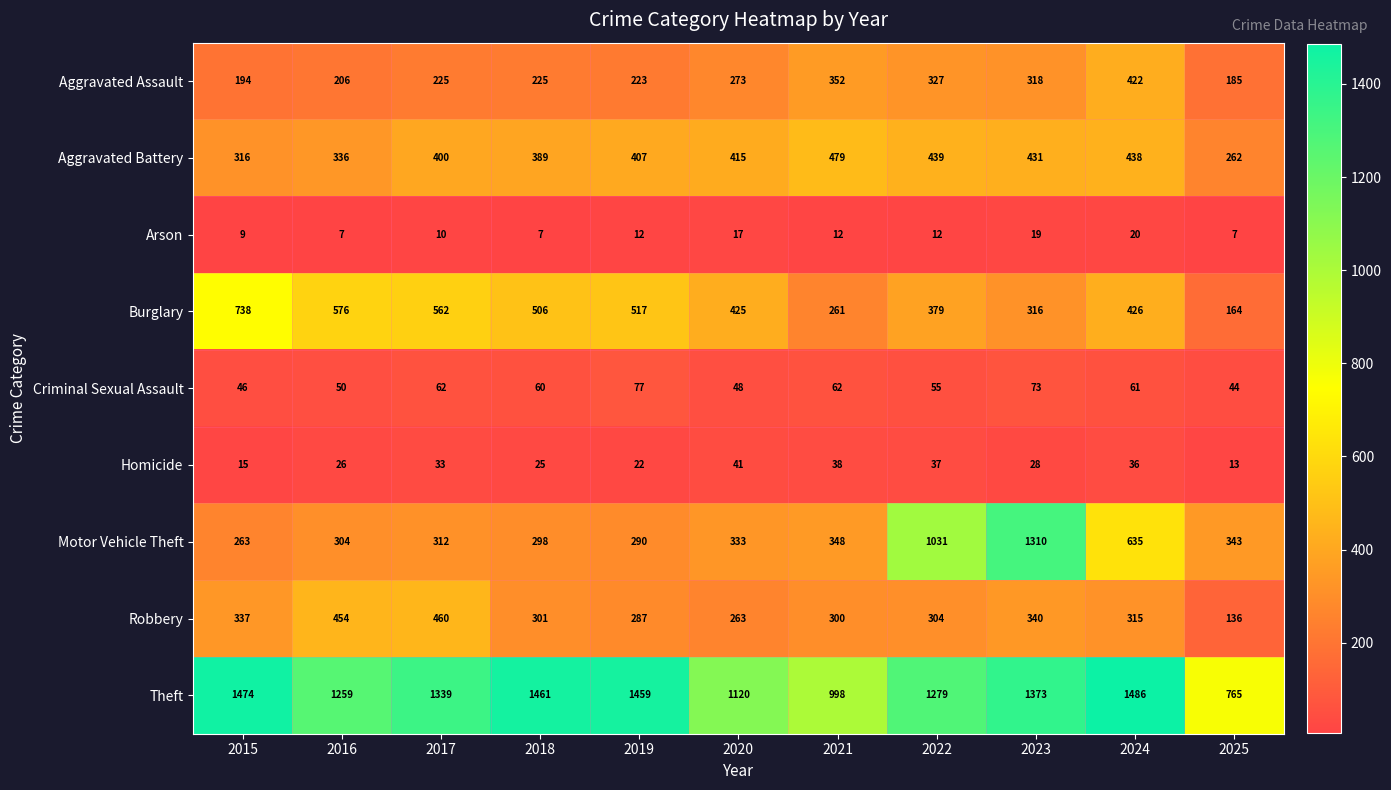

At how many categories does at least one series exceed 860?

10